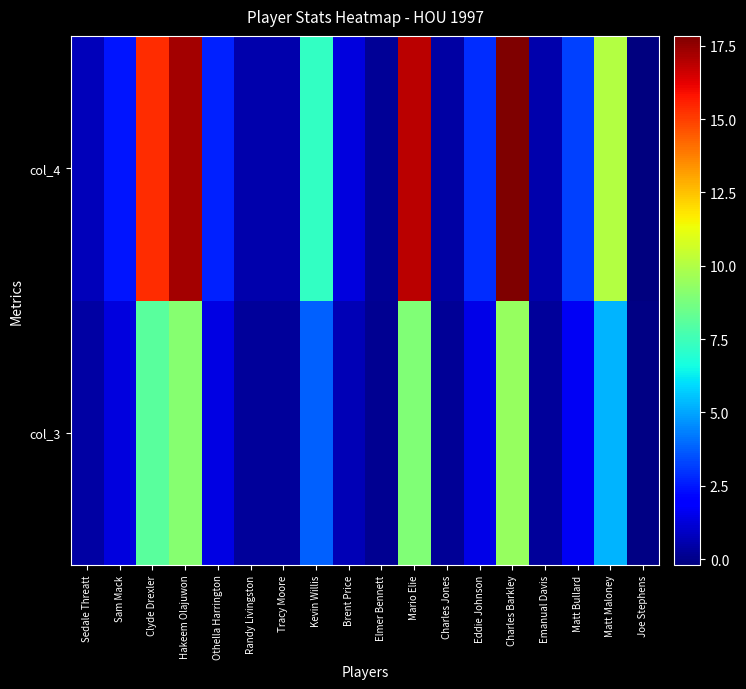

Rank the series by their maximum value, from lowest to highest.

col_3, col_4